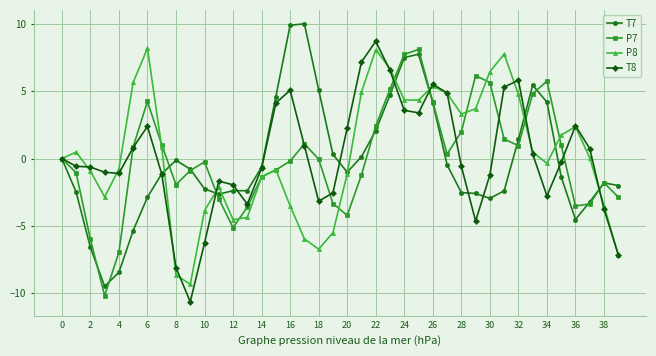

True or false: P8 has more than 0 points higher than both neighbors.

True